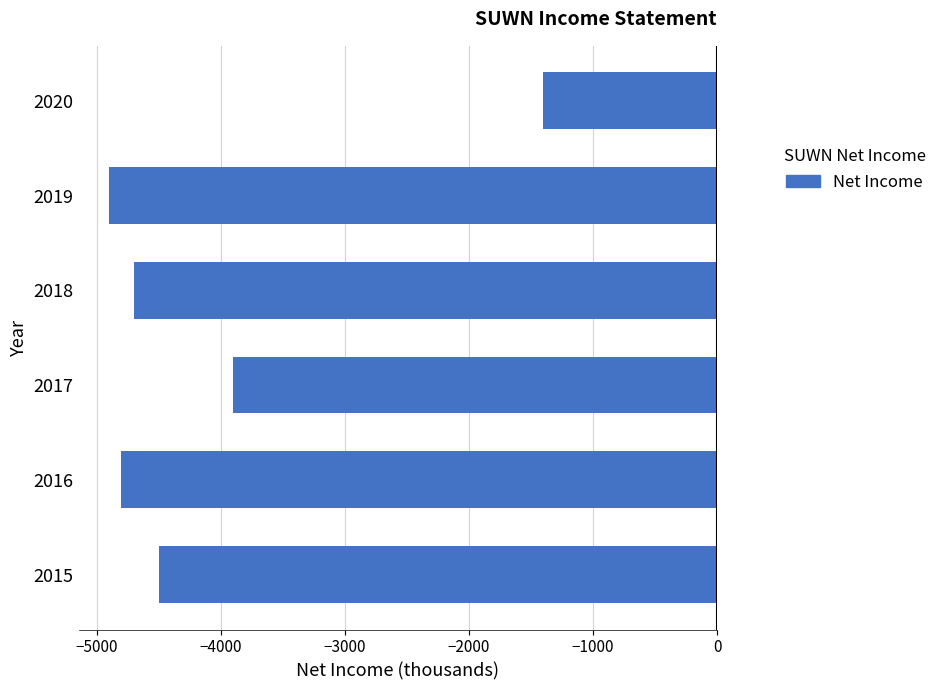

Reading top to bottom, extract all data points from this chart.

-1400	-4900	-4700	-3900	-4800	-4500